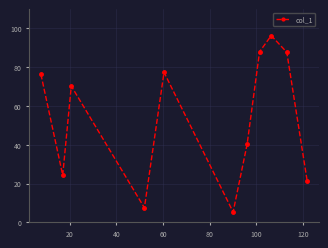

What is the value of the 2nd point from the left?

24.3